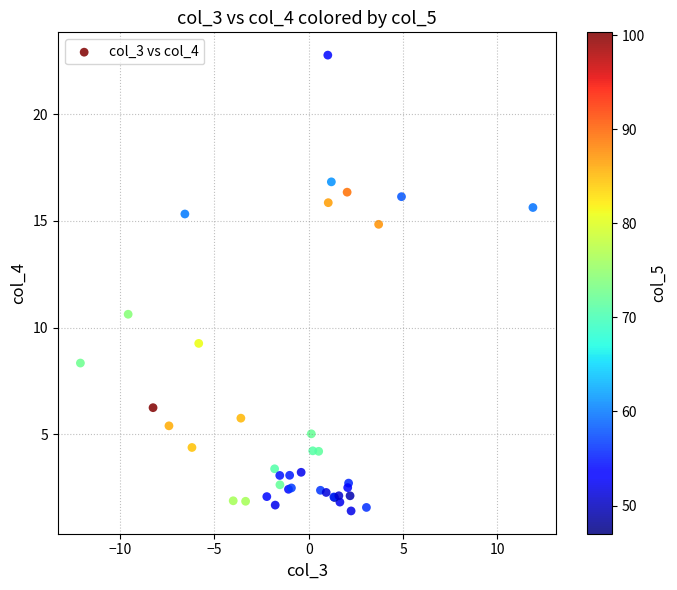

What Y value in the scatter plot is closest to 12?

10.6